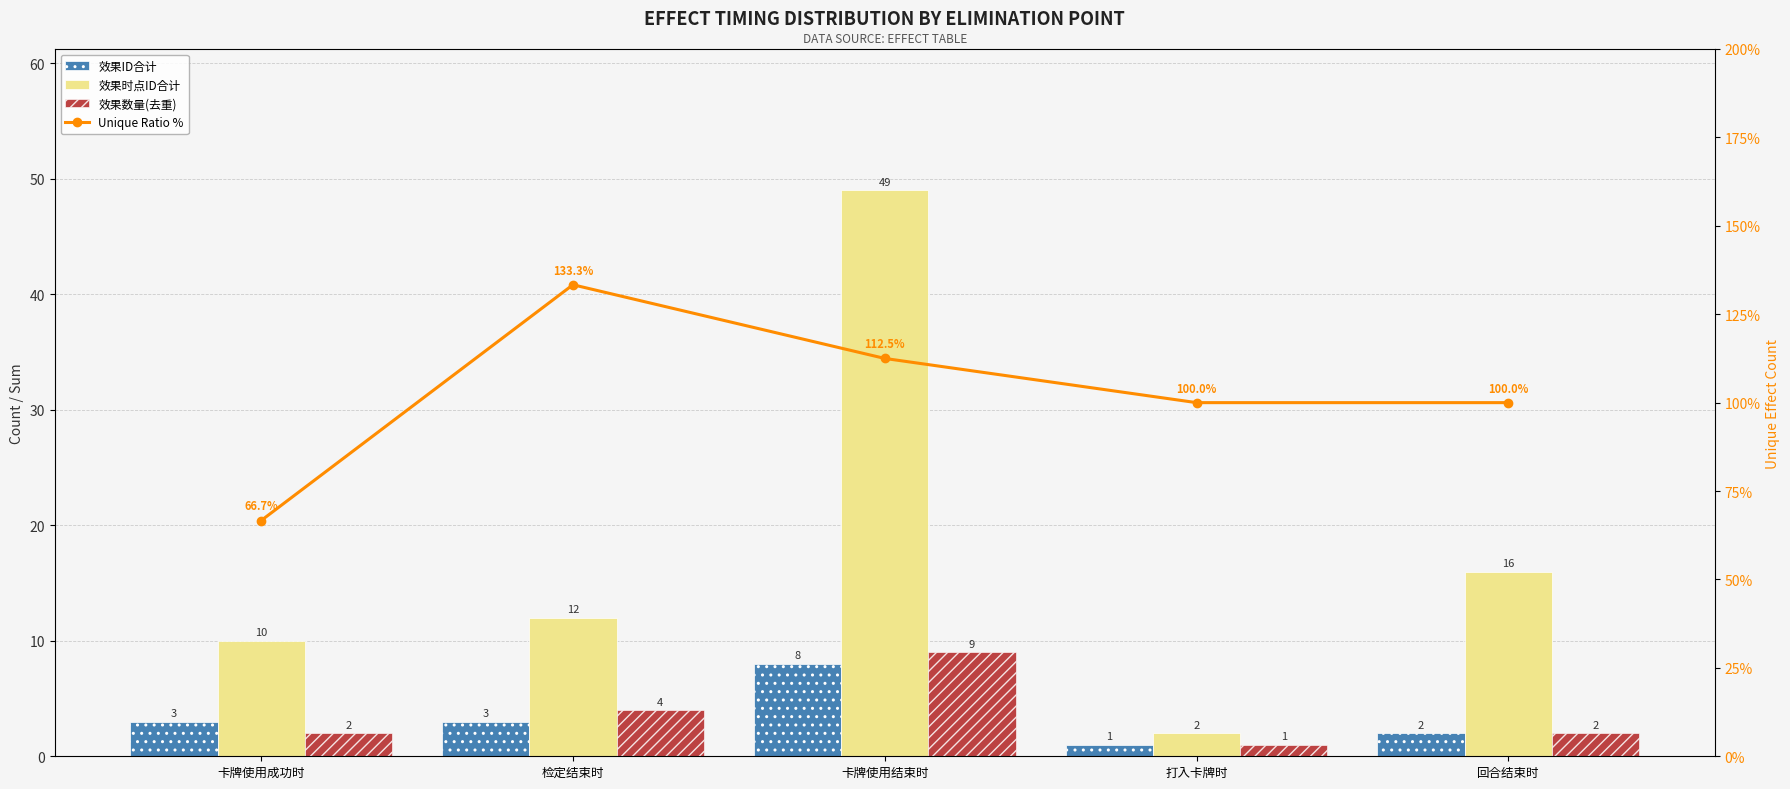

The value of Unique Ratio % at 打入卡牌时 is 22.6. True or false?

False